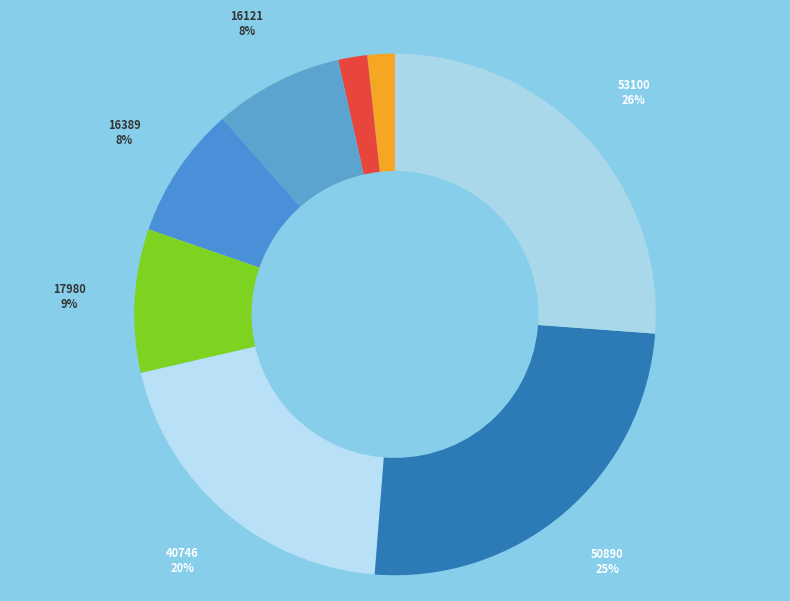

How many segments does this pie chart have?

8